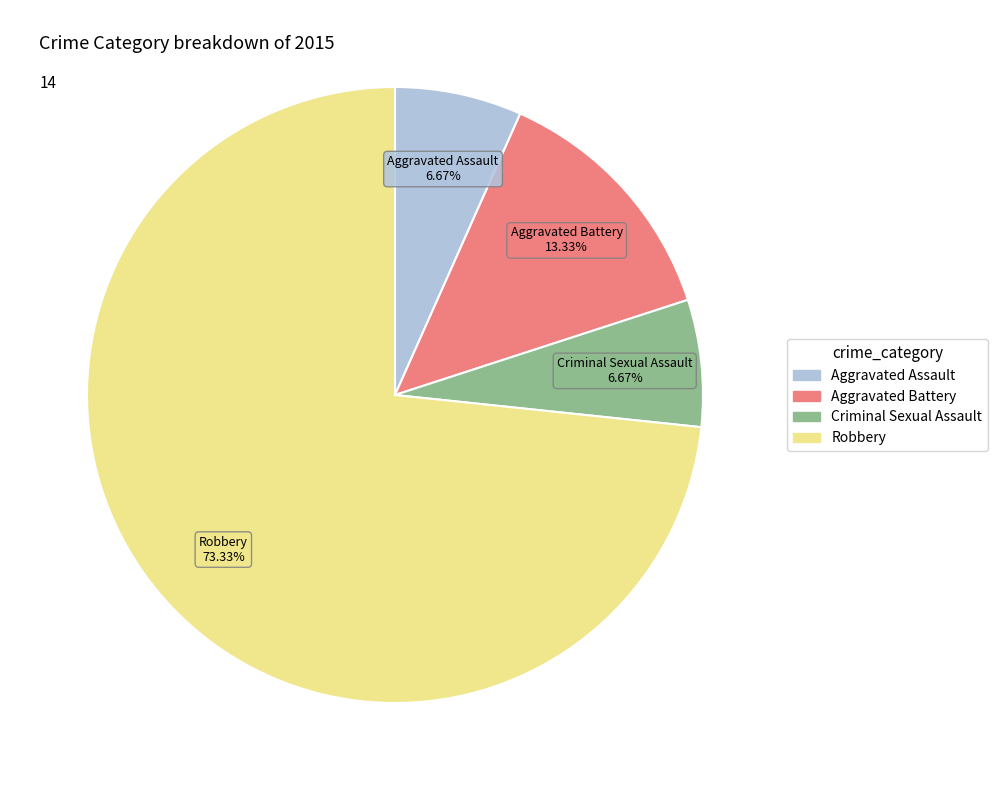

Does Robbery represent more than half of the total?

Yes